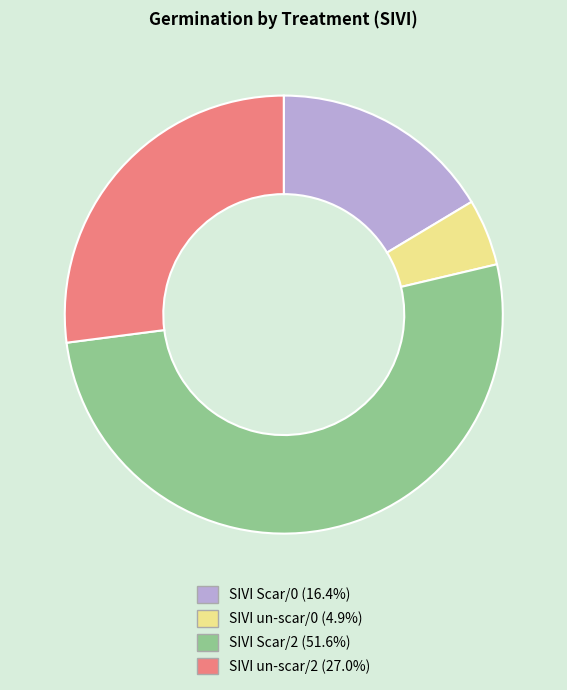

Is it true that SIVI Scar/2 is 65% of the pie?

False